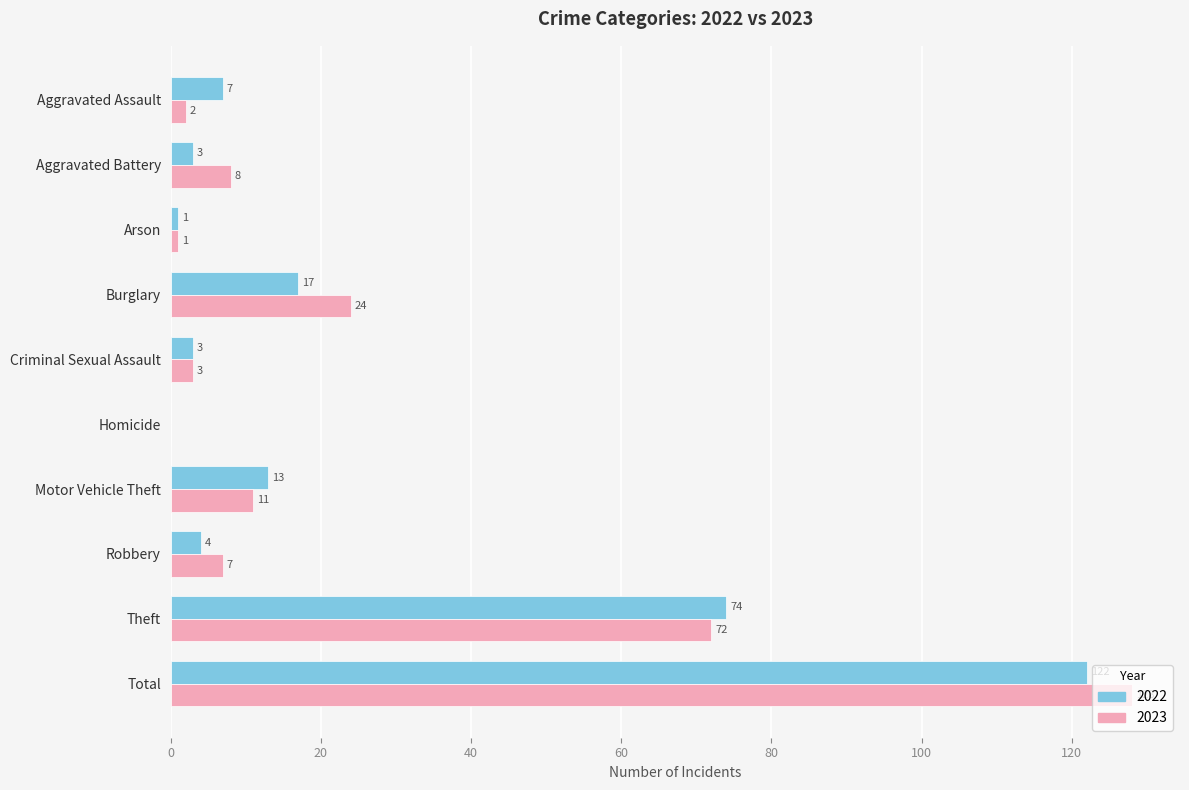

What is the total value across all series at Burglary?

41